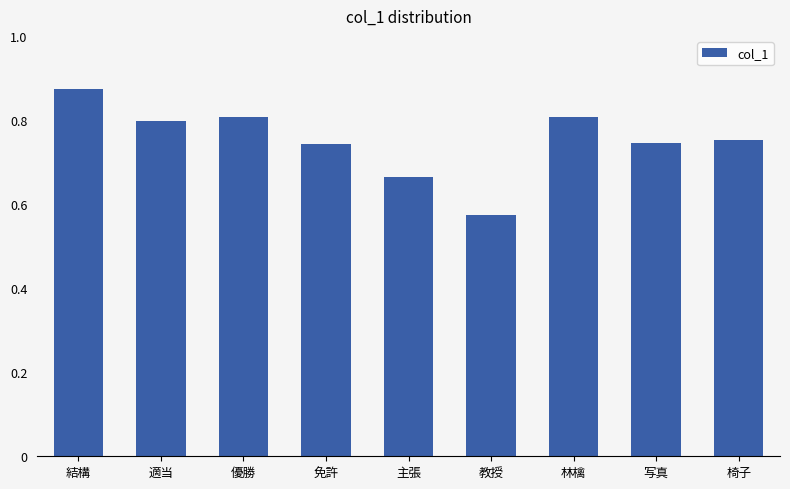

What is the label of the 4th bar from the left?

免許